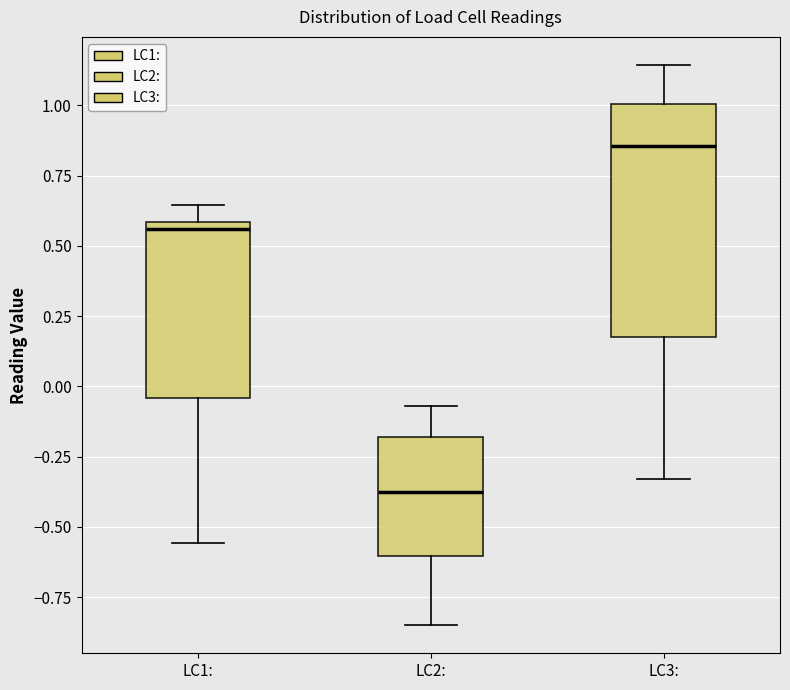

Where does the lower whisker of the box for LC2: end on the y-axis? The values are not printed on the chart, so give them approximately, as read against the axis.

-0.85